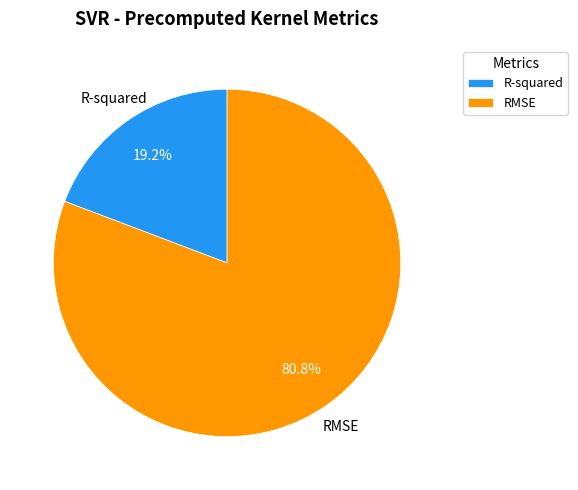

Which category has the biggest portion of the pie?

RMSE